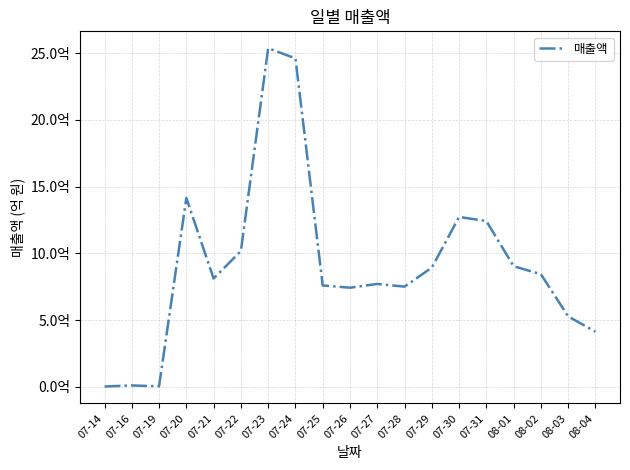

Does the chart have visible grid lines?

Yes